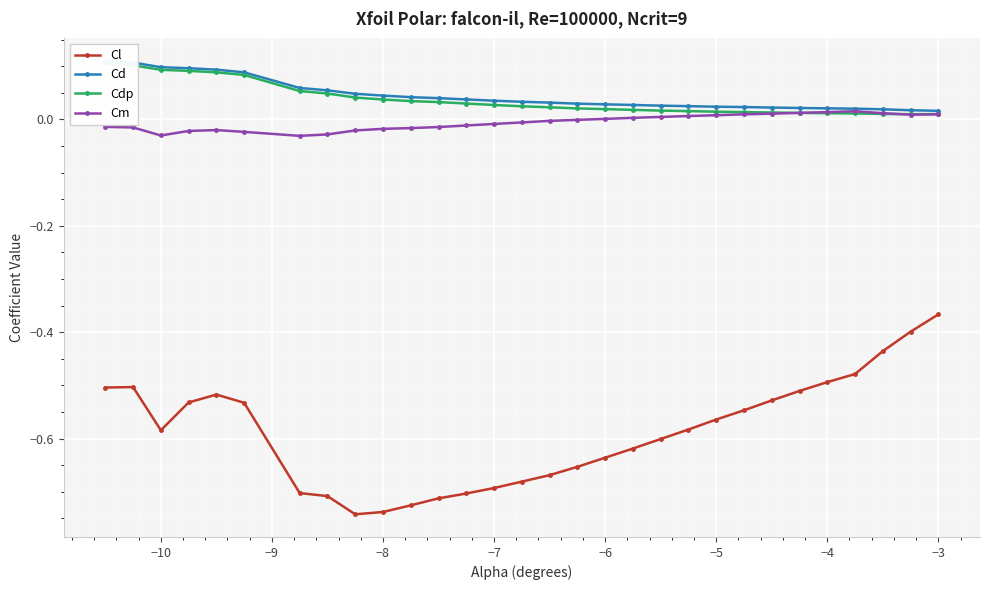

True or false: Cl and Cm intersect in this chart.

False